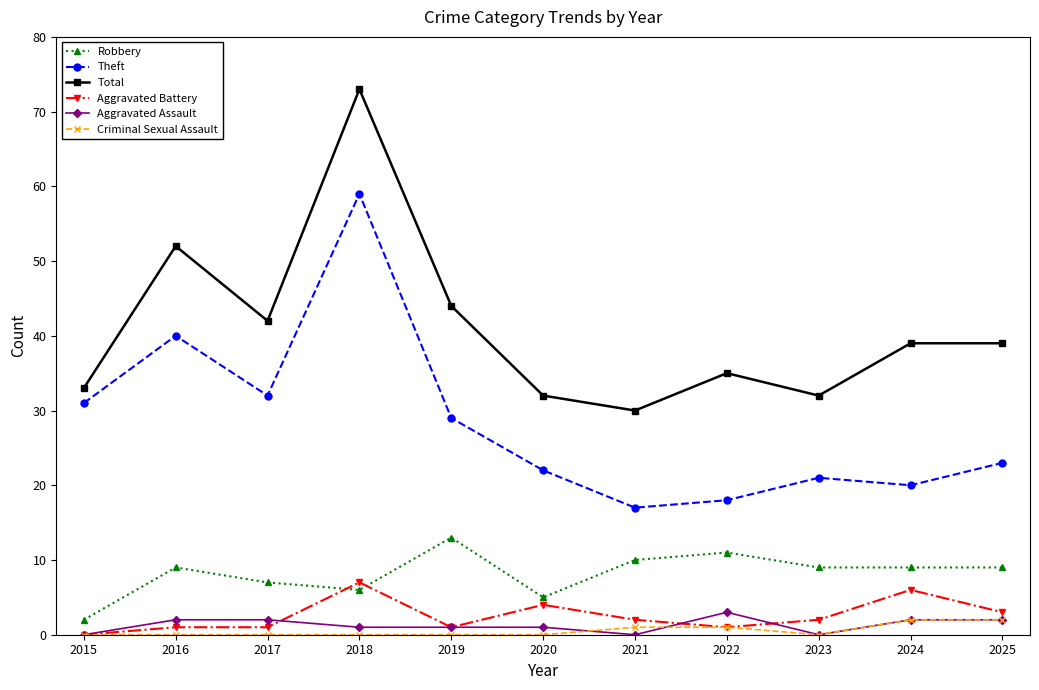

After their last crossing, which series has the higher values: Aggravated Battery or Robbery?

Robbery